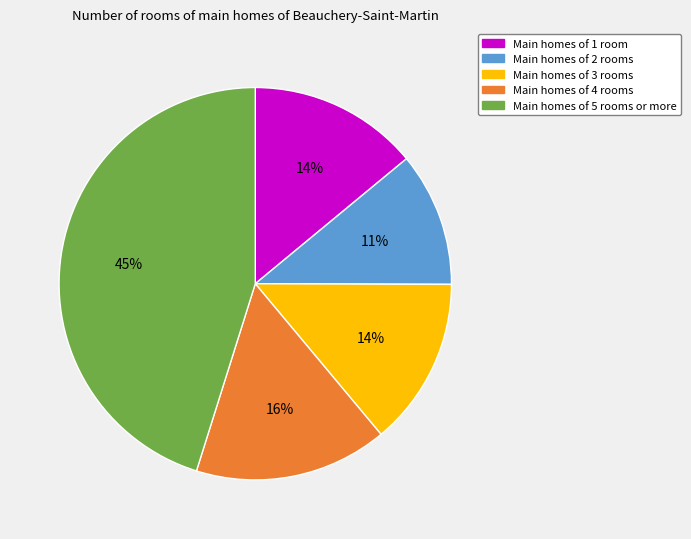

To the nearest percent, what is the average slice percentage?

20%